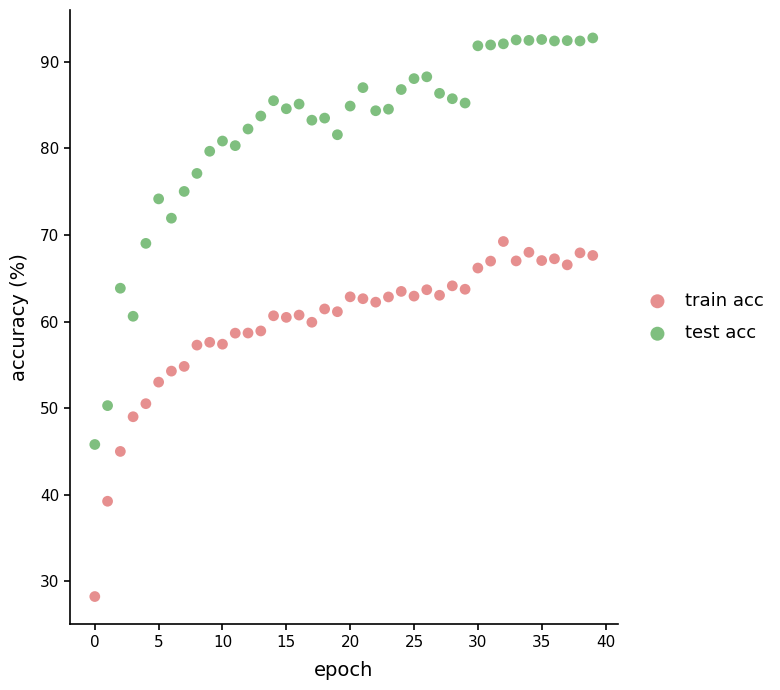

In the train acc series, what Y value is closest to 48?

49.0